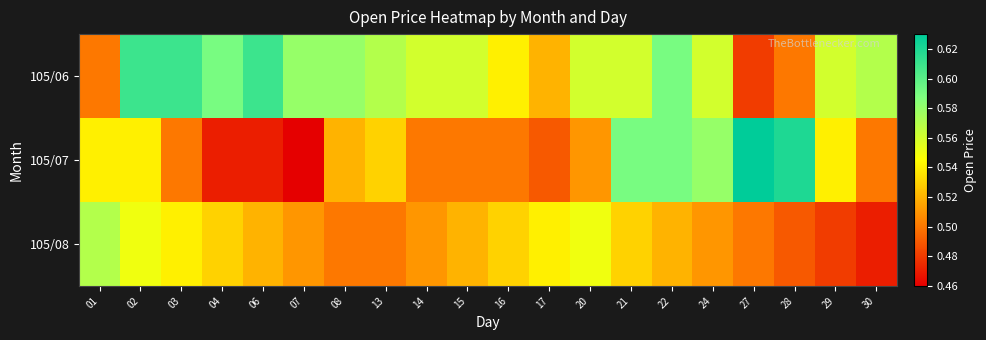

At which category does the chart reach its peak across all series?

27